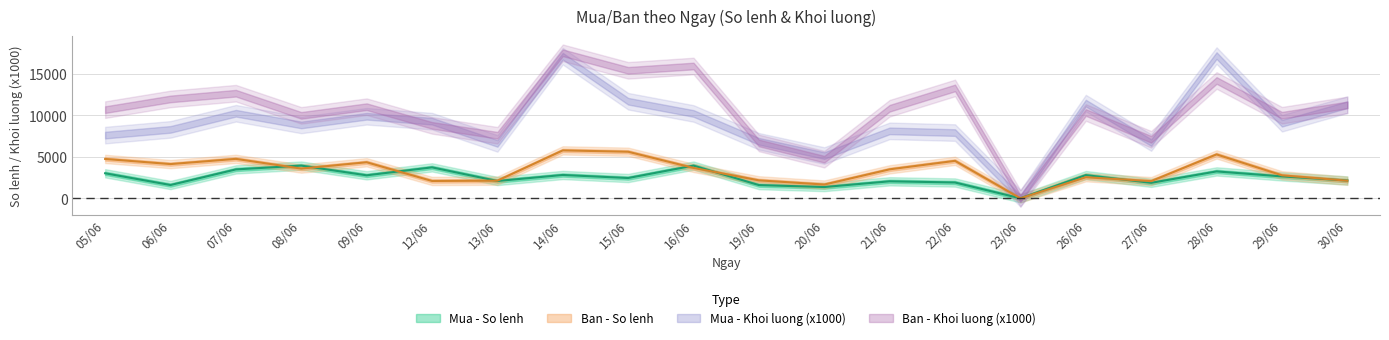

Is the value of Mua - So lenh at 22/06 greater than the value of Ban - So lenh at 19/06?

No